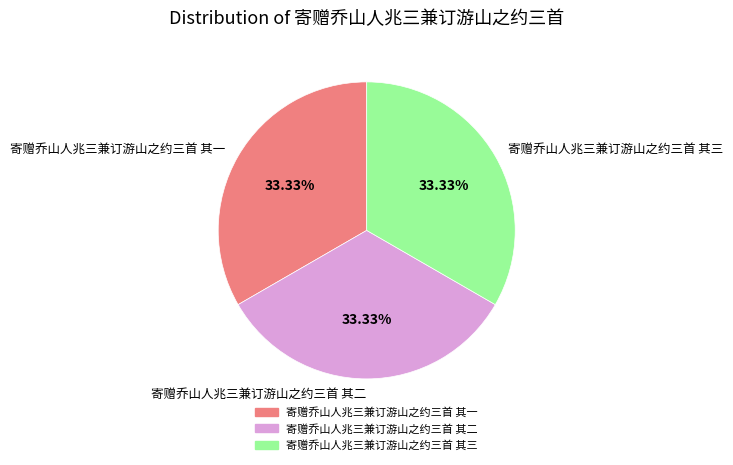

Approximately how many times larger is the value at 寄赠乔山人兆三兼订游山之约三首 其二 compared to 寄赠乔山人兆三兼订游山之约三首 其三?

1.0